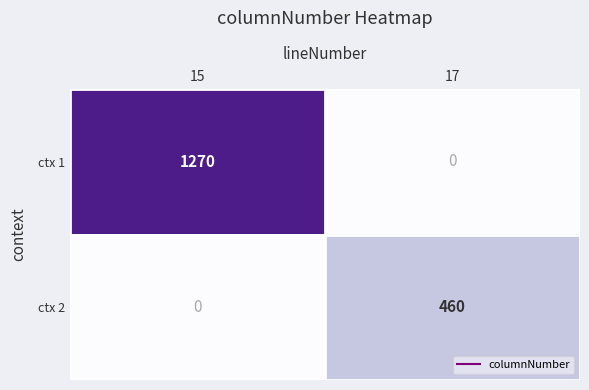

What is the difference between the ctx 1 values at 15 and 17?

1270